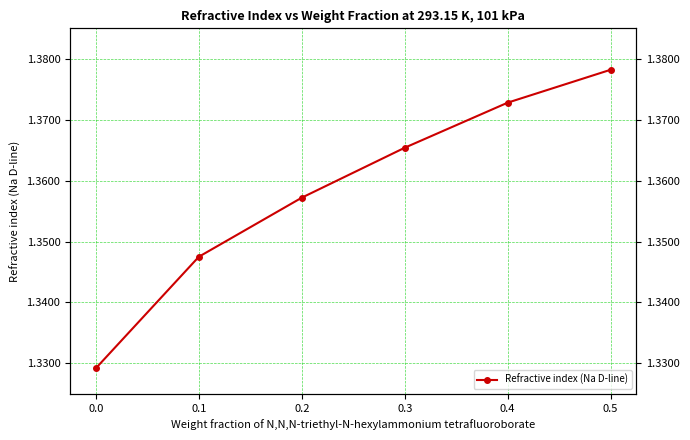

The chart shows a value of 1.3 at 0.0. True or false?

True